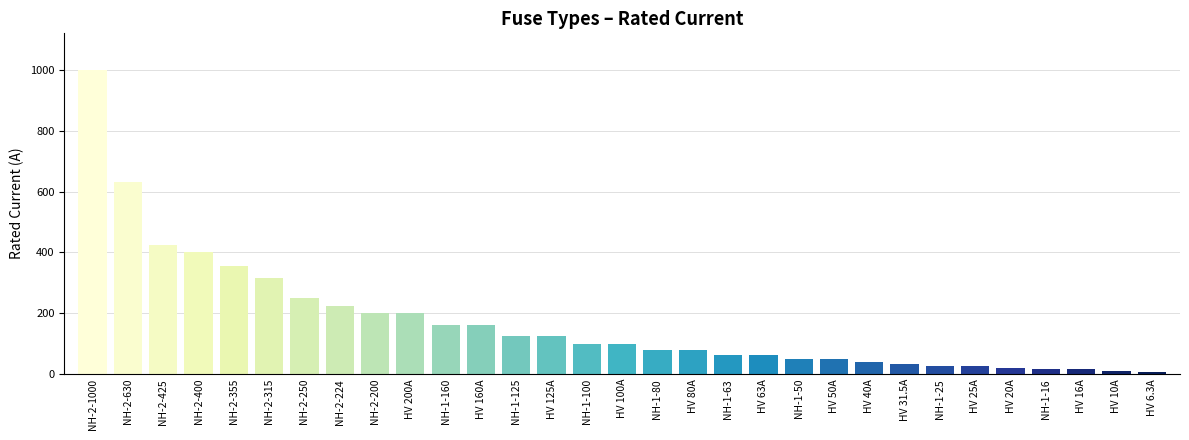

How many series are shown in this chart?

1